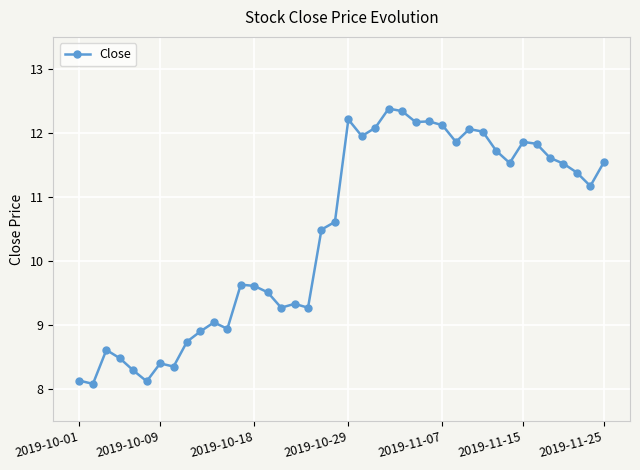

What is the value of the 18th point from the left?

9.3